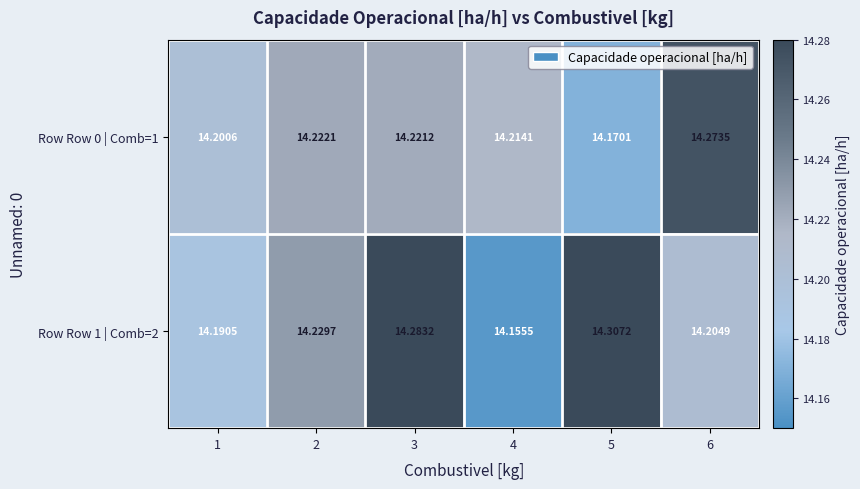

Is the value of Row Row 1 | Comb=2 at 4 greater than the value of Row Row 0 | Comb=1 at 5?

No